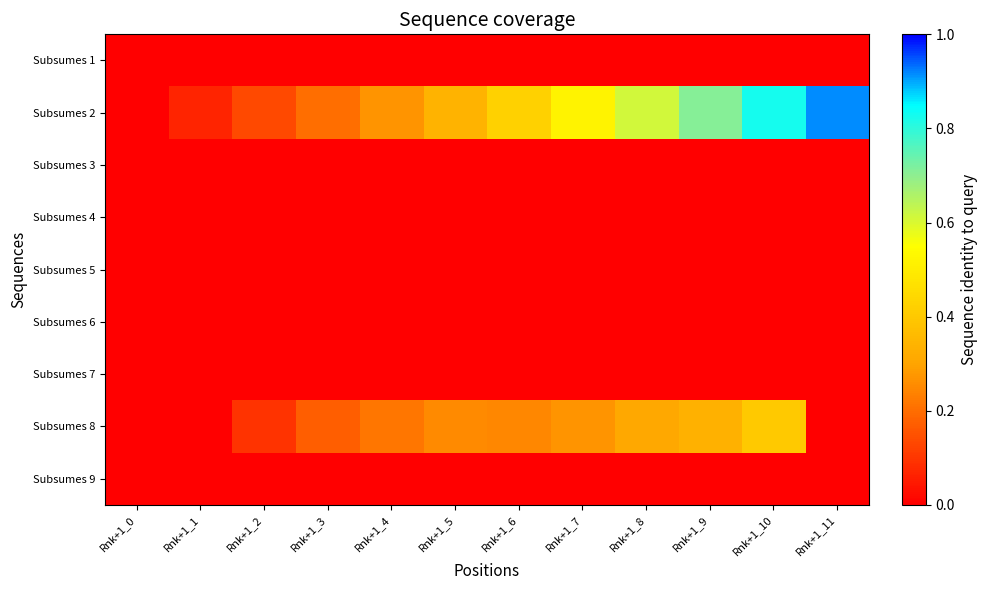

At how many categories does at least one series exceed 0?

12